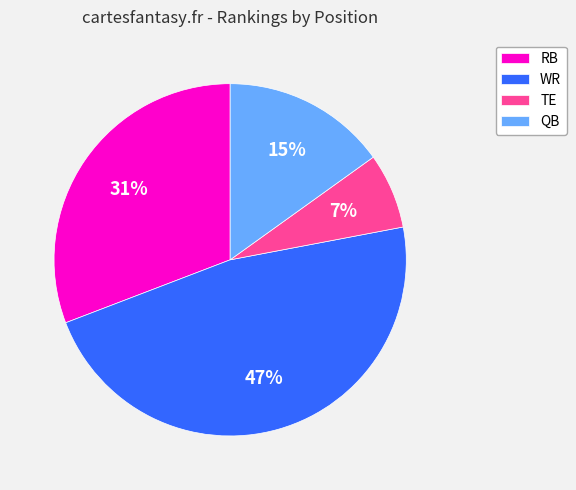

Is the sum of RB and QB greater than half?

No